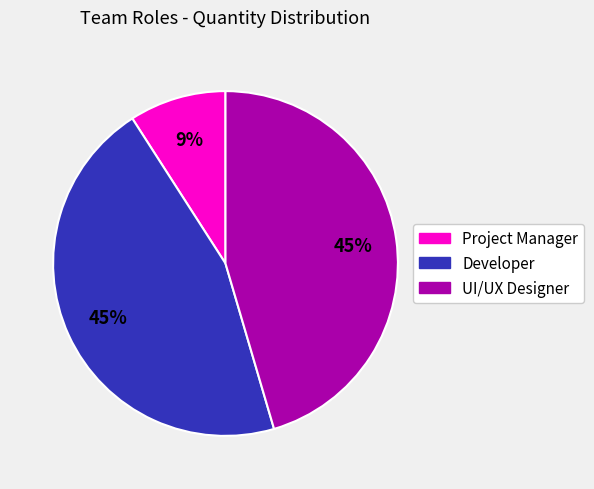

True or false: Project Manager accounts for 9% of the total.

True